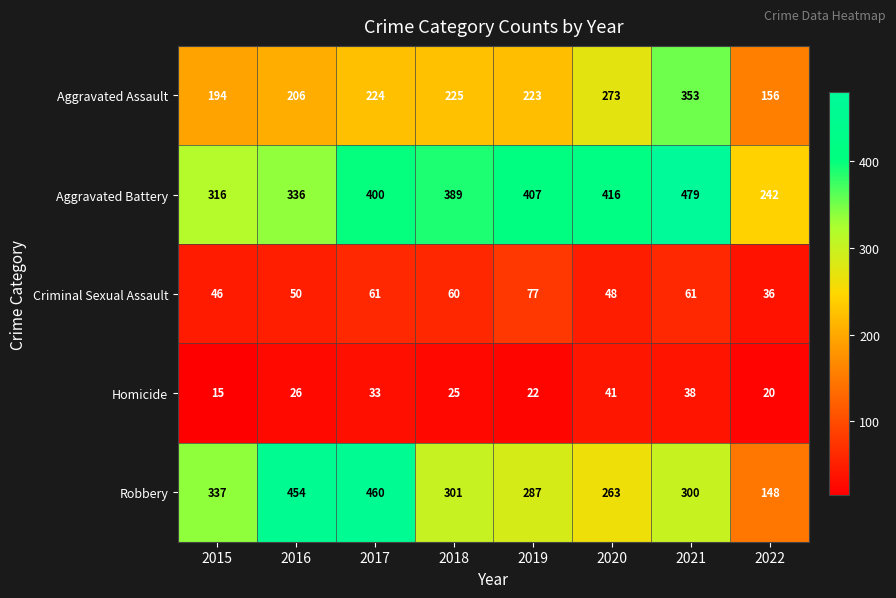

What is the difference between the Robbery values at 2022 and 2019?

139